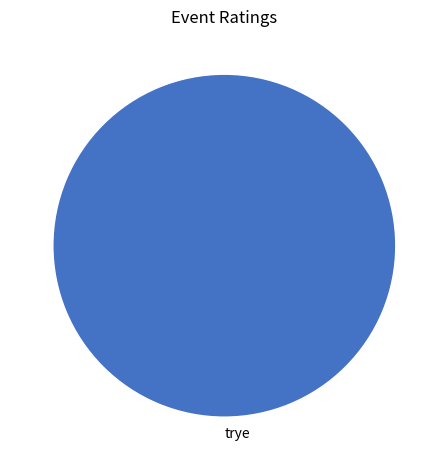

Rank the categories by value from lowest to highest.

trye